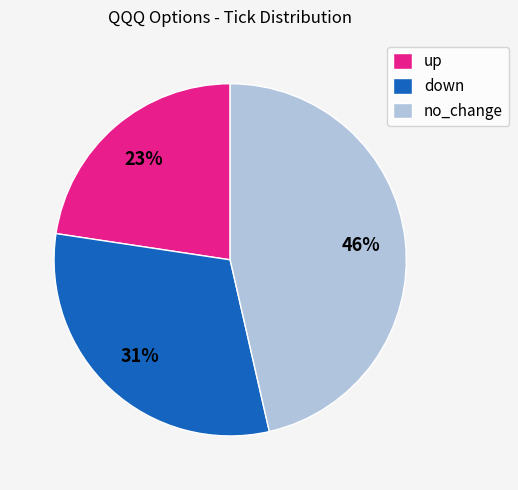

What percentage is the up slice, to the nearest percent?

23%